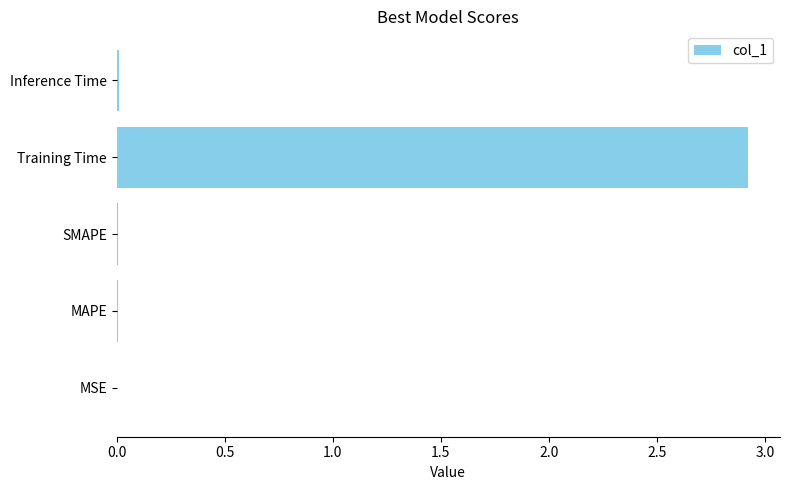

True or false: the data shows 0.0 at Inference Time.

True